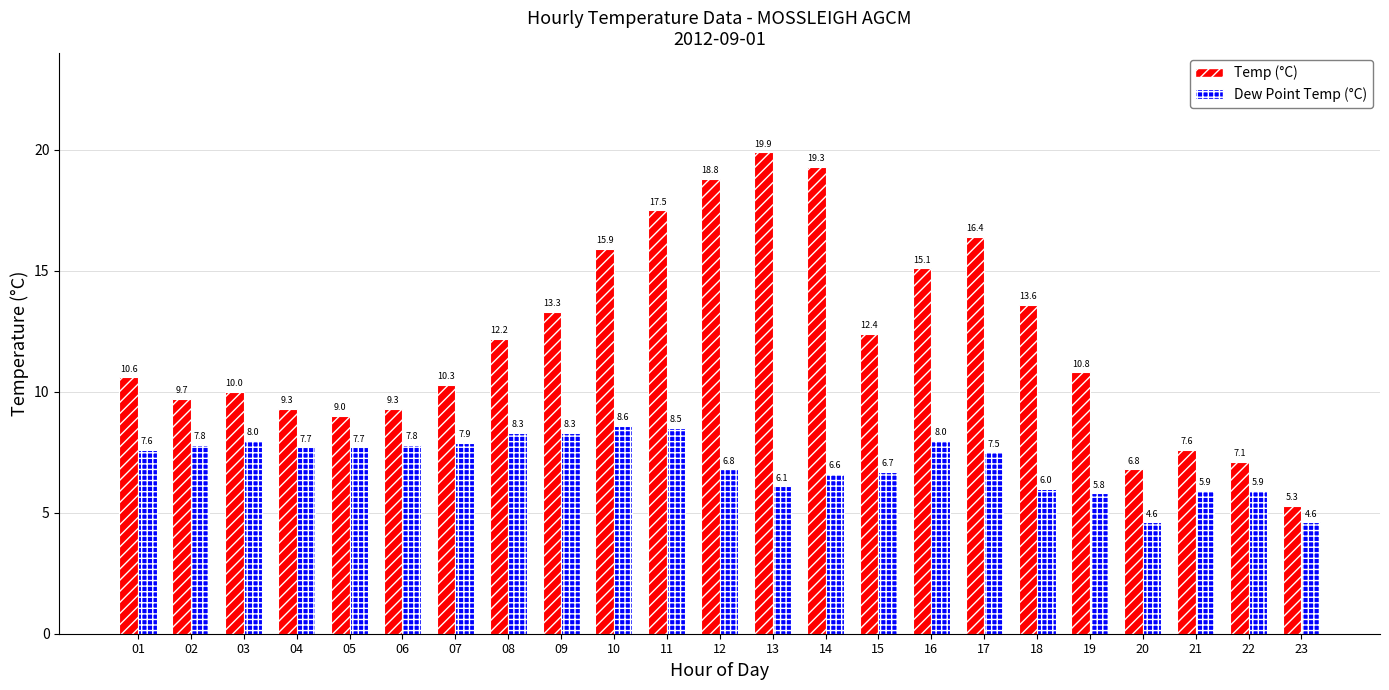

Read the Temp (°C) value at 17.

16.4